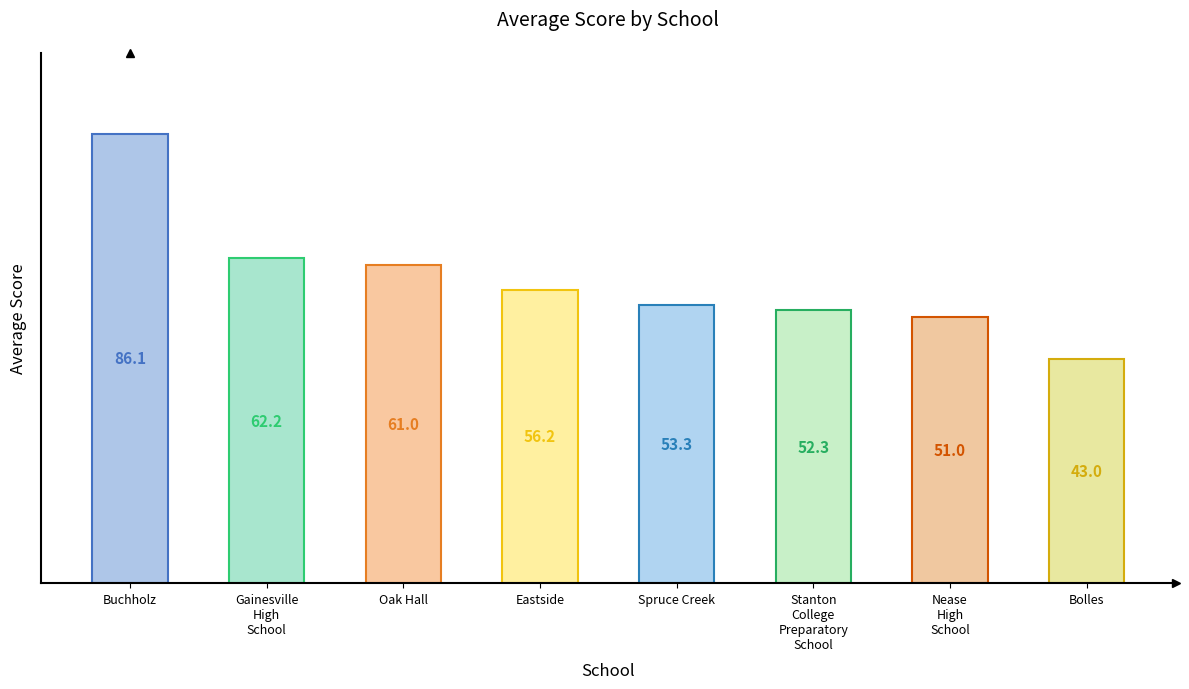

What is the average value?

58.1